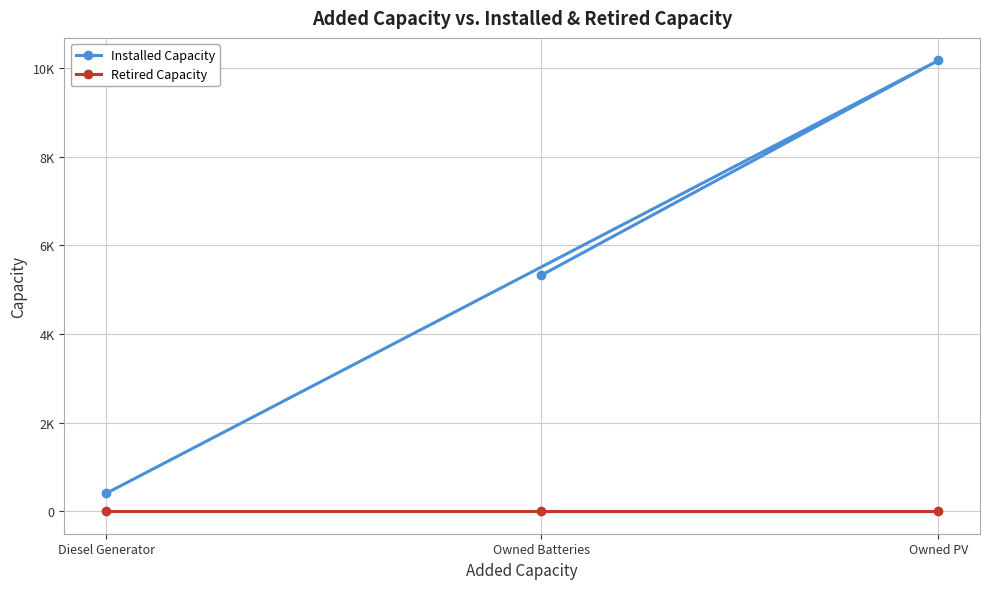

What is the label of the 2nd point from the left?

Owned Batteries